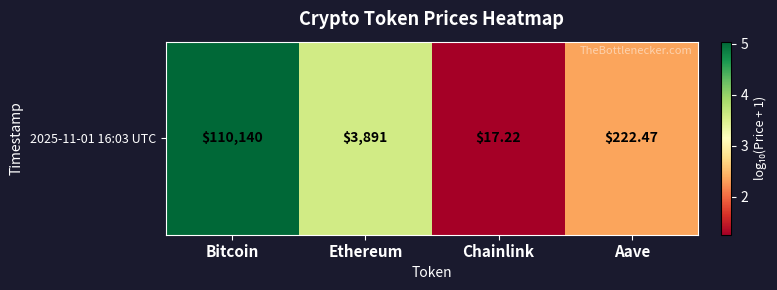

What is the change in value from Bitcoin to Chainlink?

-3.8